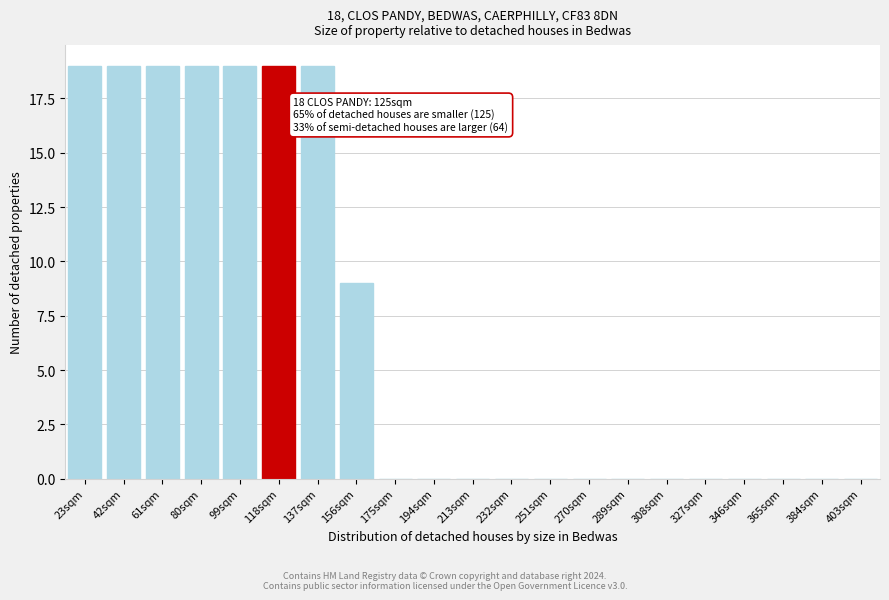

Reading right to left, what are all the values shown in this chart?

403sqm=0	384sqm=0	365sqm=0	346sqm=0	327sqm=0	308sqm=0	289sqm=0	270sqm=0	251sqm=0	232sqm=0	213sqm=0	194sqm=0	175sqm=0	156sqm=9	137sqm=19	118sqm=19	99sqm=19	80sqm=19	61sqm=19	42sqm=19	23sqm=19